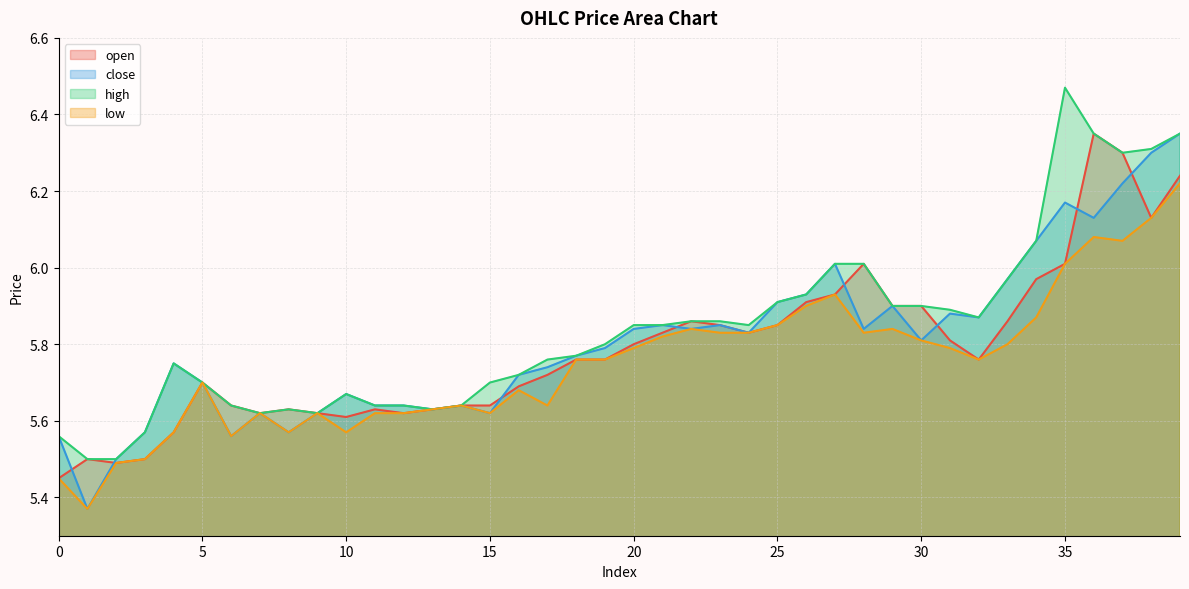

The close series shows 5.6 at 14. True or false?

True